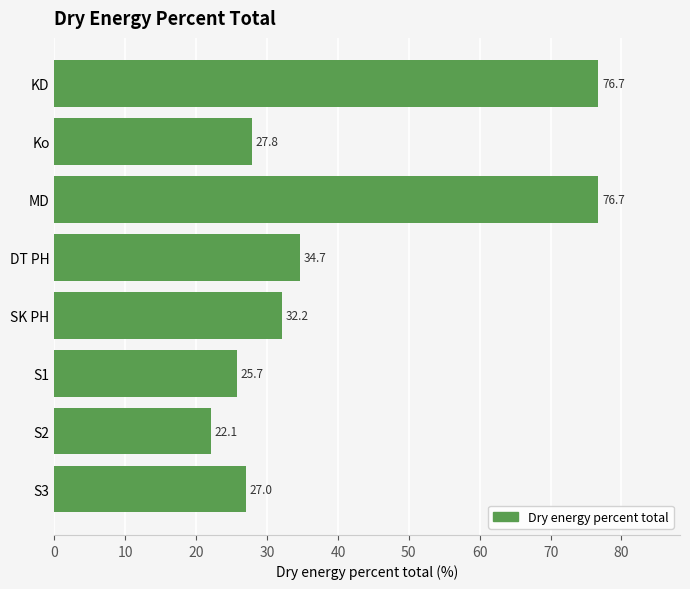

Are the bars horizontal?

Yes